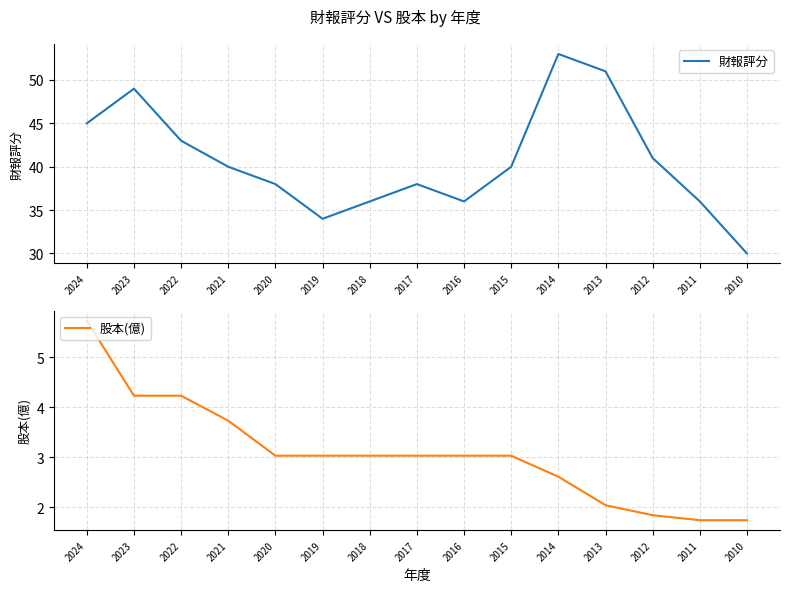

Count the number of data series in this chart.

2